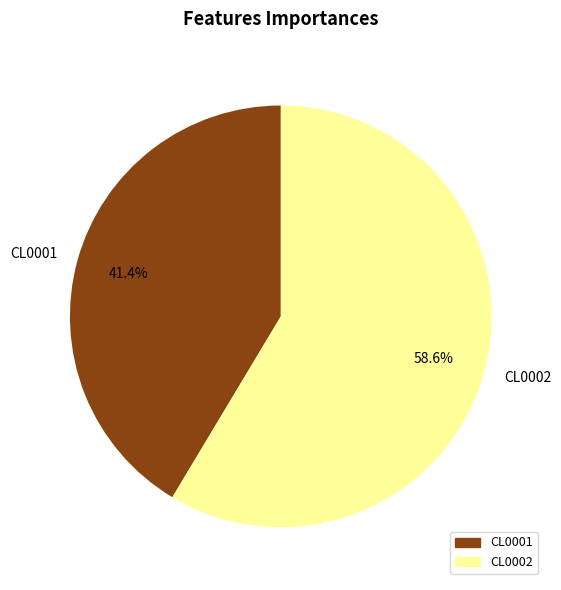

True or false: CL0002 accounts for 52% of the total.

False